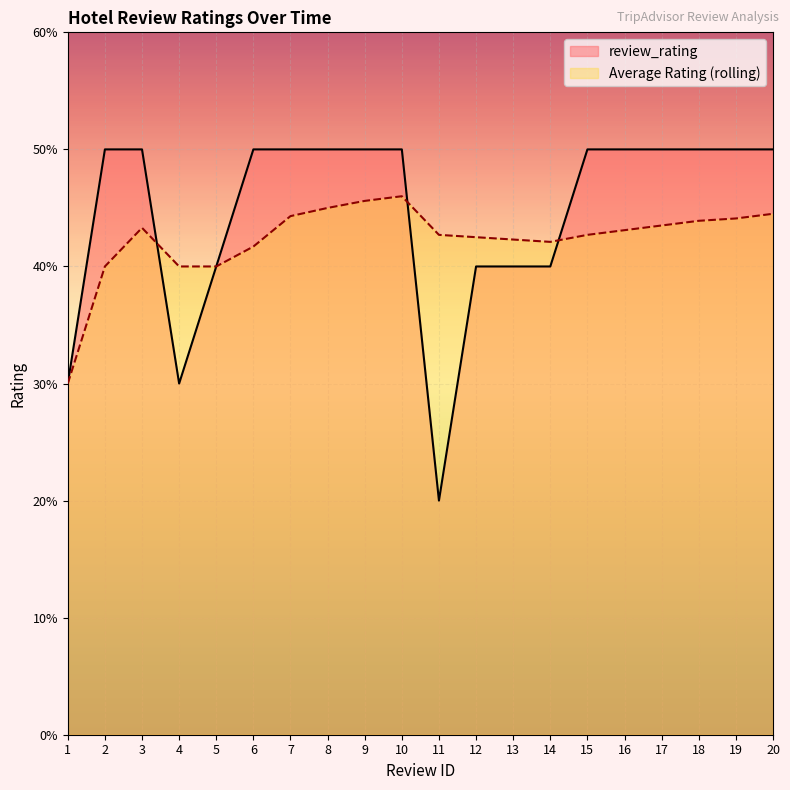

Which series has the widest spread of values?

review_rating